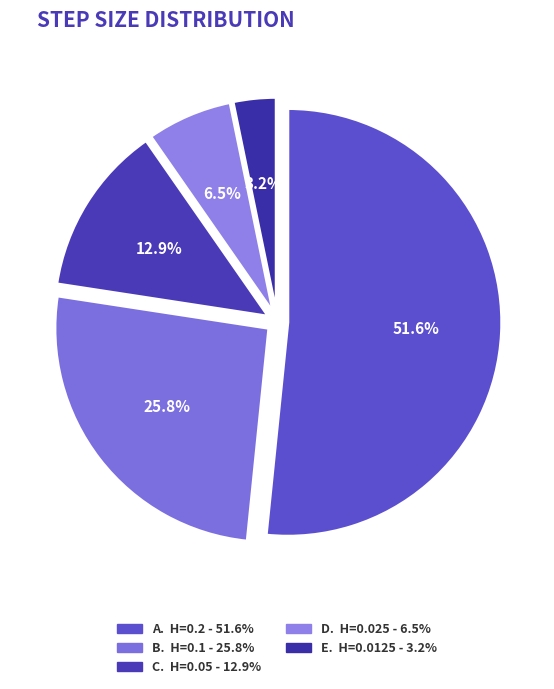

Which slice is the largest?

h=0.2